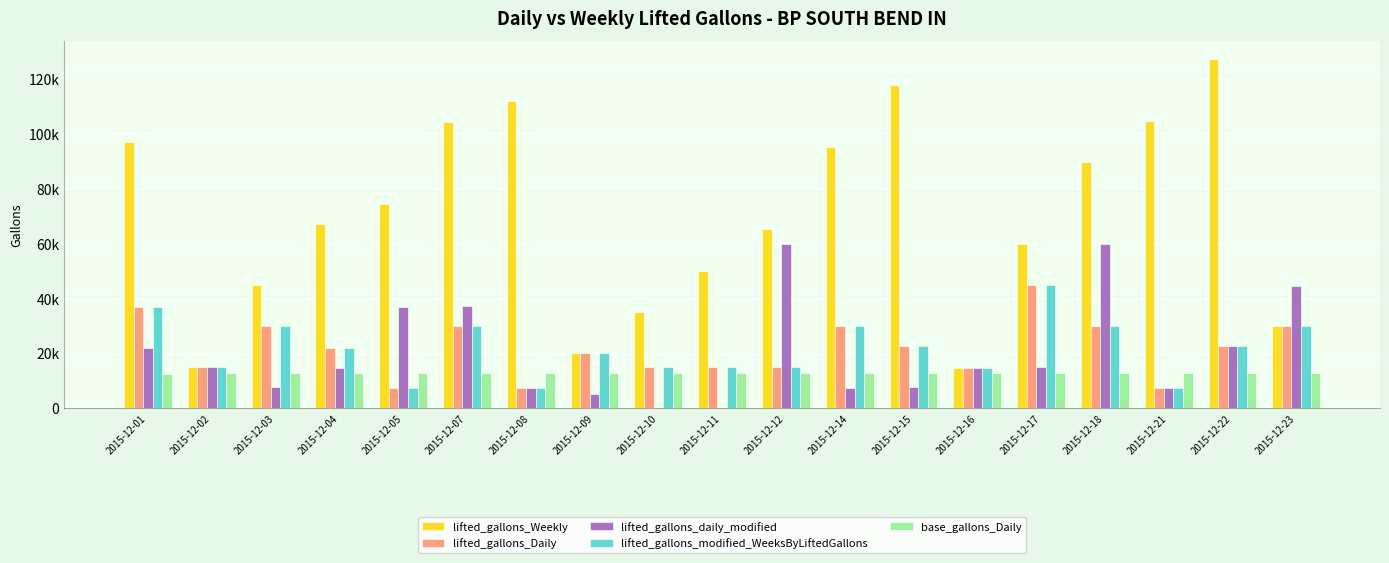

Are the bars grouped side by side (vs. stacked)?

Yes